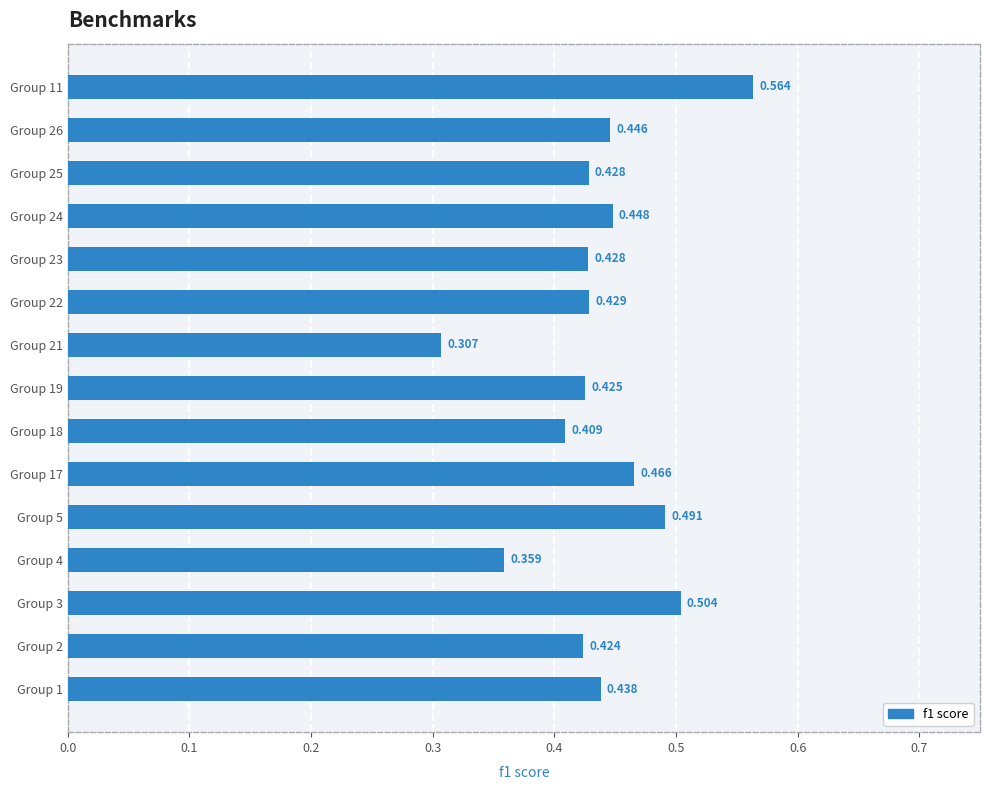

Does the chart contain any negative values?

No